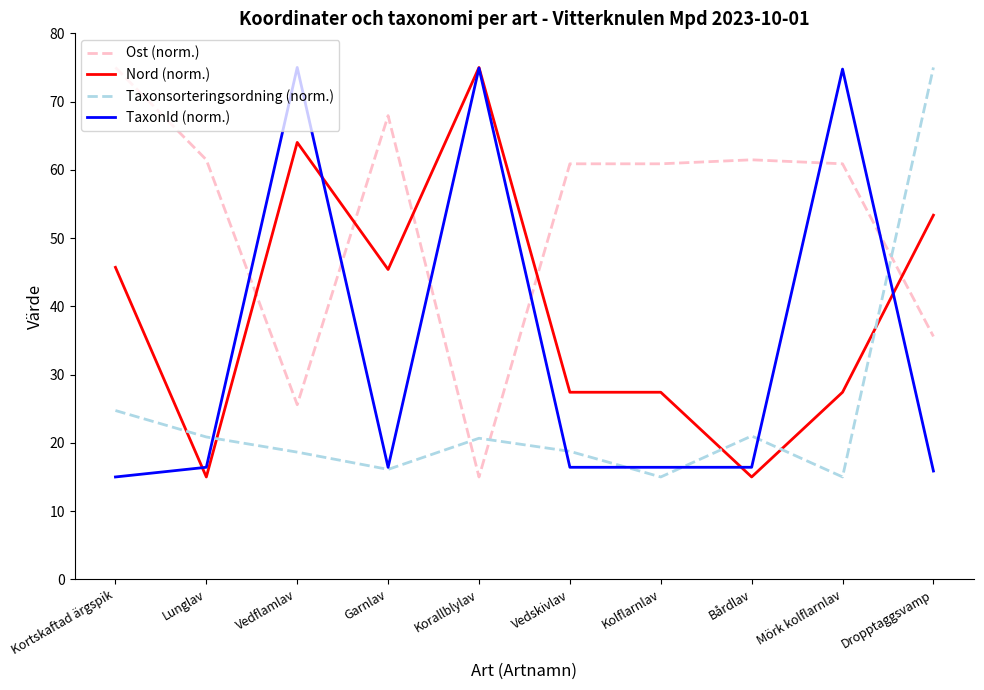

What is the difference between the Ost (norm.) values at Garnlav and Korallblylav?

52.9